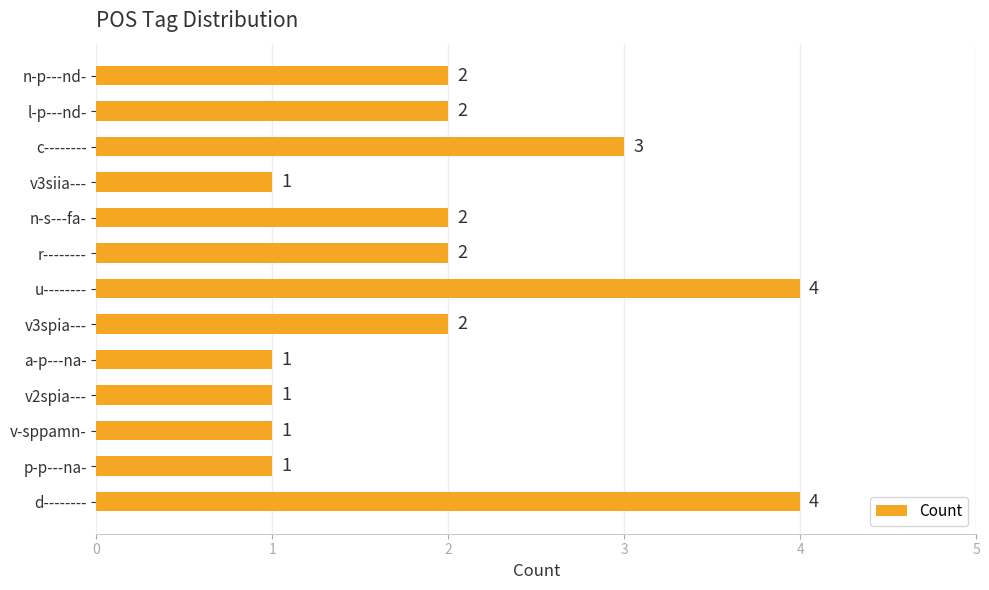

True or false: the data shows 5 at c--------.

False